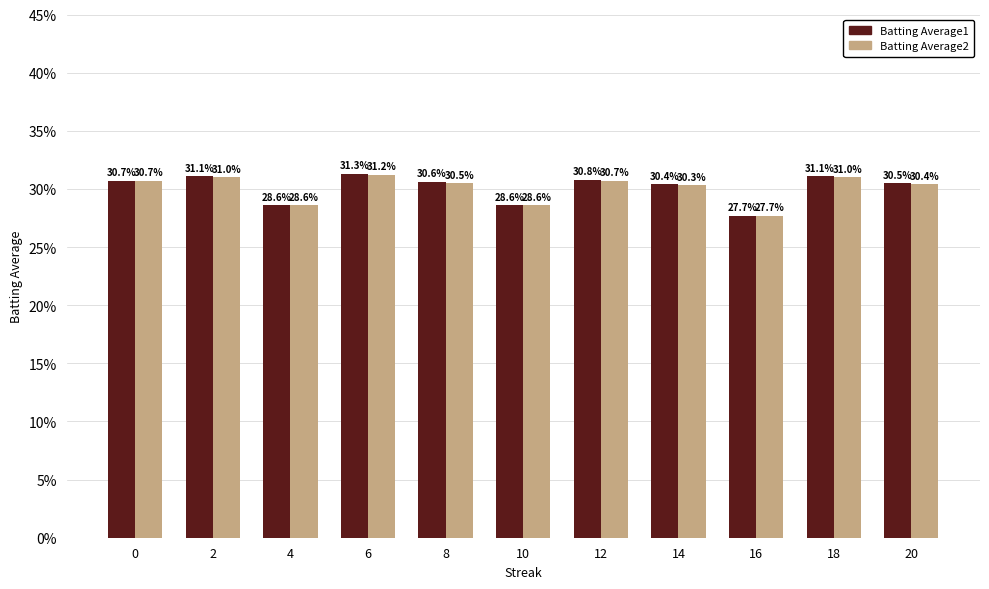

Is it true that Batting Average1 equals 0.3 at 20?

True